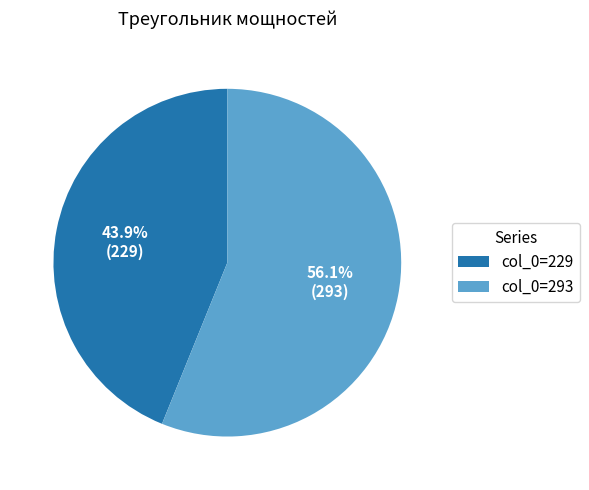

How many segments does this pie chart have?

2